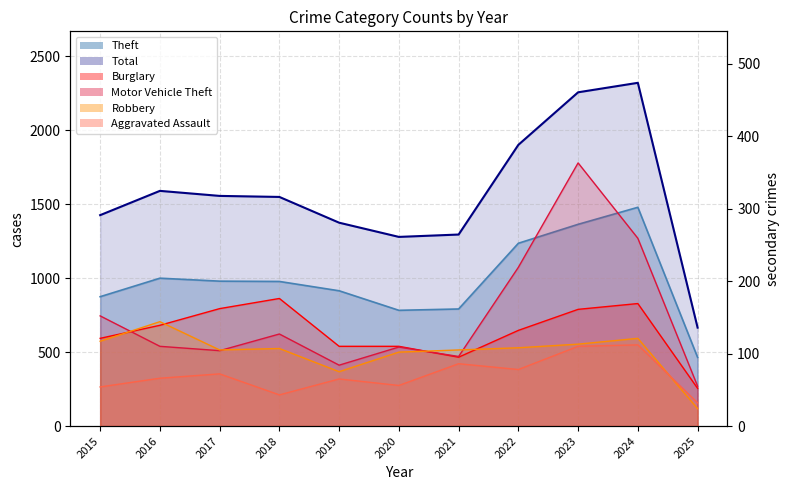

In Total, how many points are higher than both neighbors (excluding endpoints)?

2